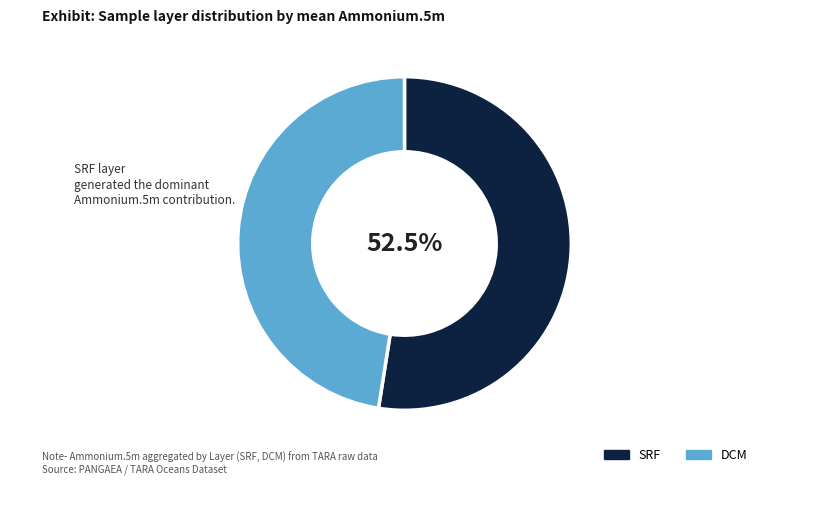

Is there any slice that represents more than half of the pie?

Yes